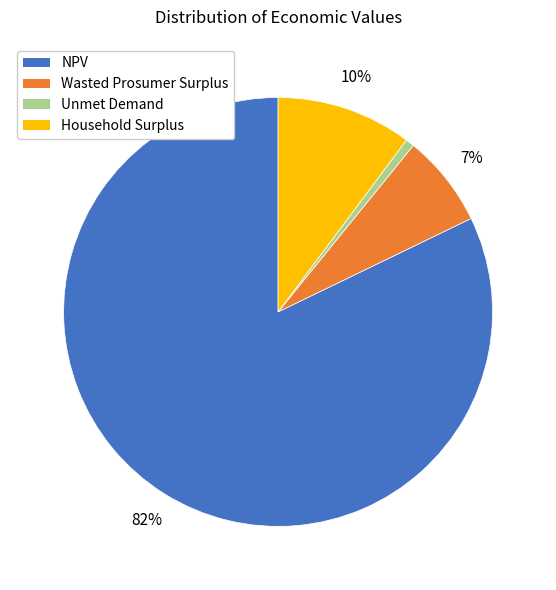

Combined, do NPV and Wasted Prosumer Surplus account for over 50%?

Yes